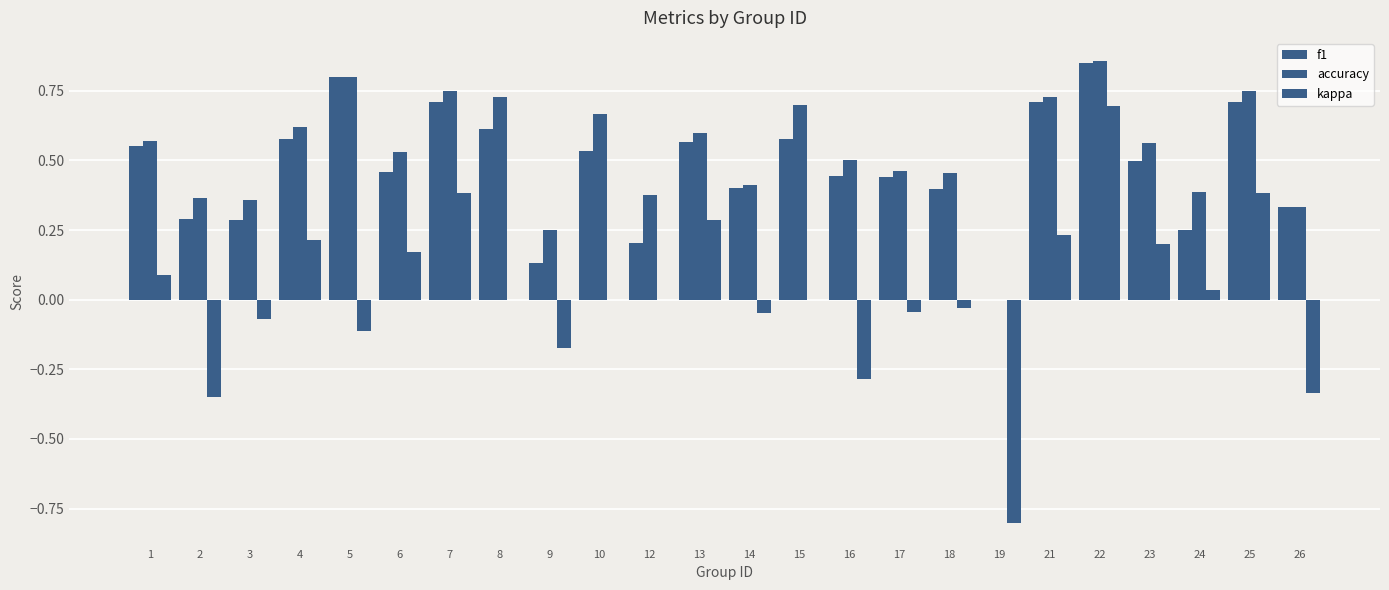

Are the bars grouped side by side (vs. stacked)?

Yes